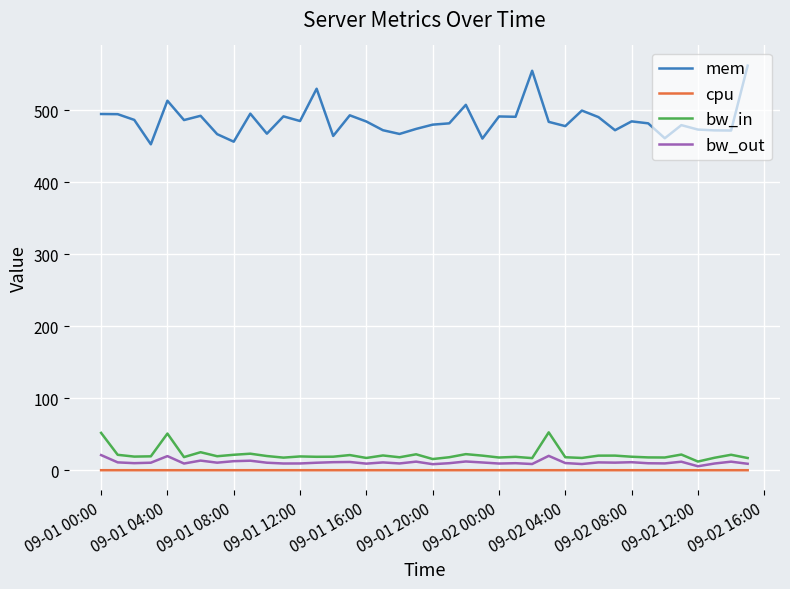

What is the sum of all bw_out values?

445.9